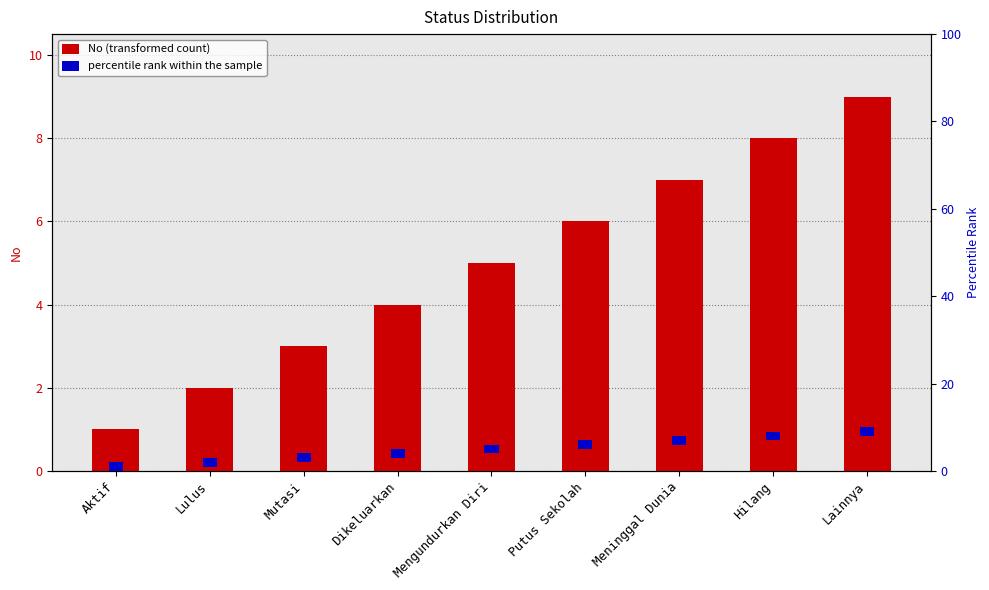

List the series in order of their peak value, highest first.

No (transformed count), percentile rank within the sample